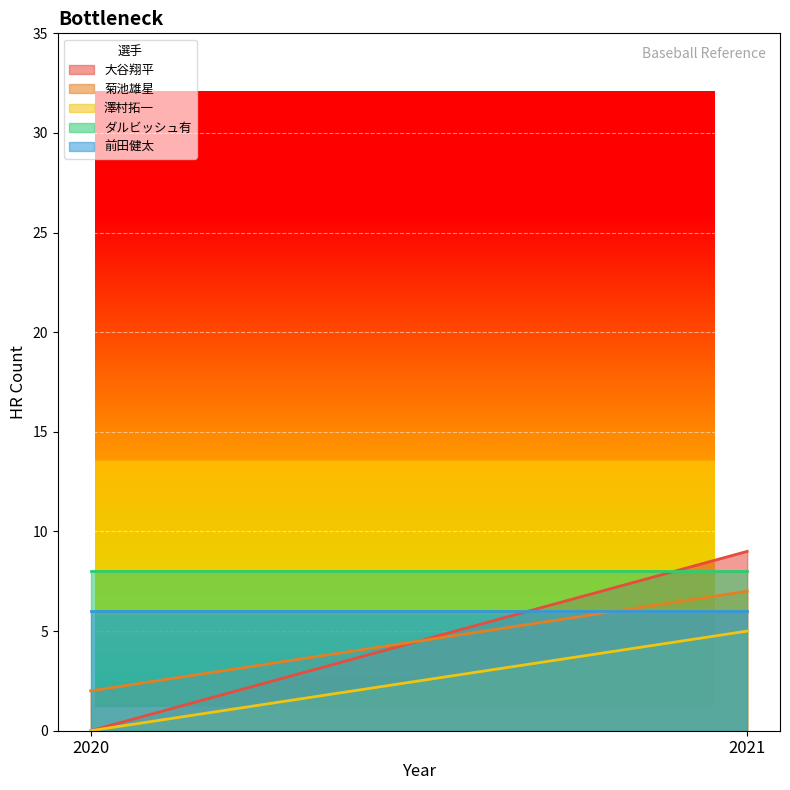

Reading right to left, transcribe all the data shown in this chart.

大谷翔平: 2021=9	2020=0
菊池雄星: 2021=7	2020=2
澤村拓一: 2021=5	2020=0
ダルビッシュ有: 2021=8	2020=8
前田健太: 2021=6	2020=6